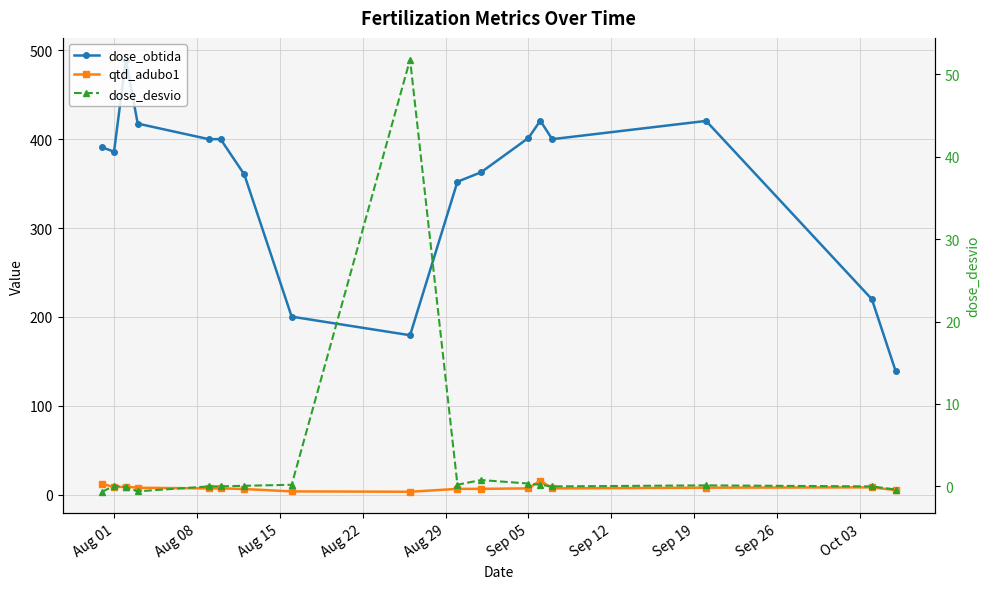

What is the difference between the maximum and second lowest values in the dose_obtida series?

310.1